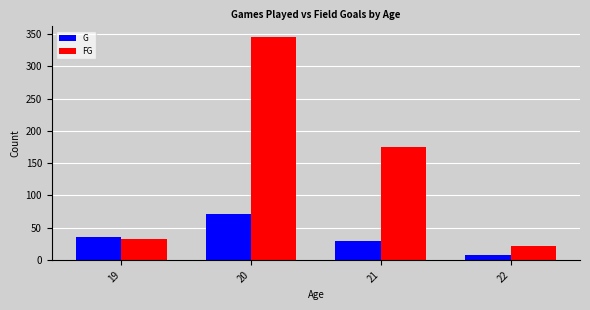

What value does the G series have at 20, to the nearest 5?

70